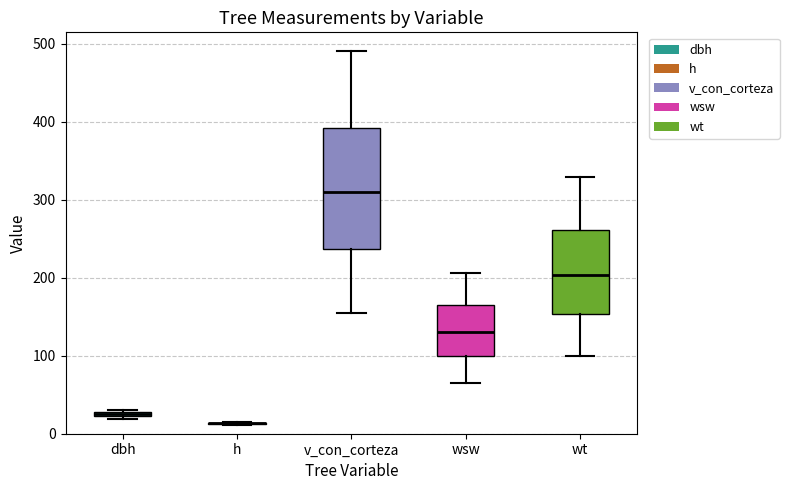

Comparing the boxes themselves (not the whiskers), which one is the tallest?

v_con_corteza